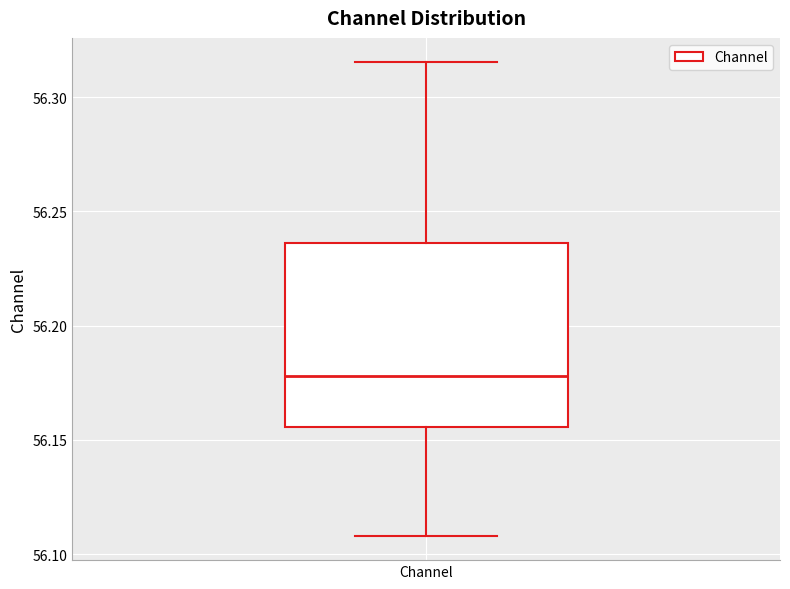

Where does the lower whisker of the box for Channel end on the y-axis? The values are not printed on the chart, so give them approximately, as read against the axis.

56.110